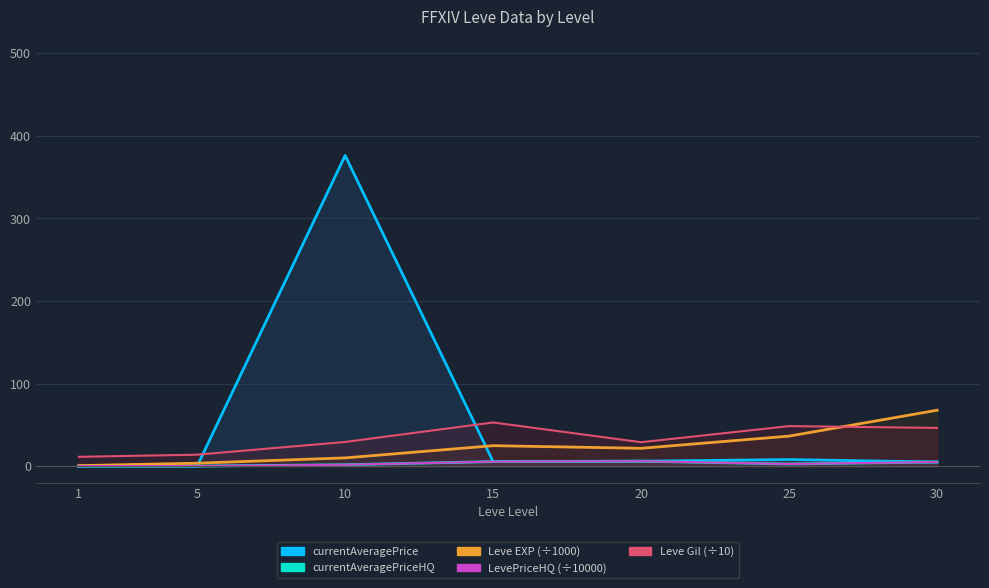

Reading right to left, what are all the values shown in this chart?

Leve EXP: 67.7	36.4	21.6	24.8	10.0	3.6	0.6
Leve Gil: 46.3	48.5	29.0	52.9	29.3	13.9	11.3
currentAveragePrice: 5.0	8.0	6.0	5.5	376.3	0.0	0.0
currentAveragePriceHQ: 5.0	2.6	6.0	5.5	1.7	0.1	0.0
LevePriceHQ: 5.0	2.6	6.0	5.5	1.7	0.1	0.0